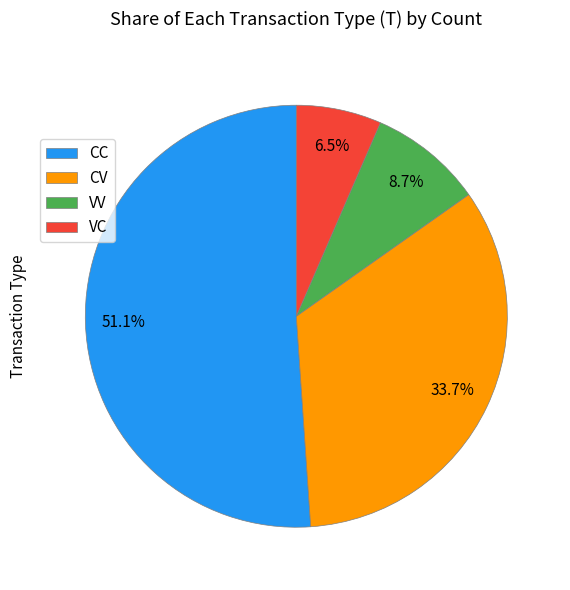

What is the ratio of the value at CV to the value at VC?

5.2